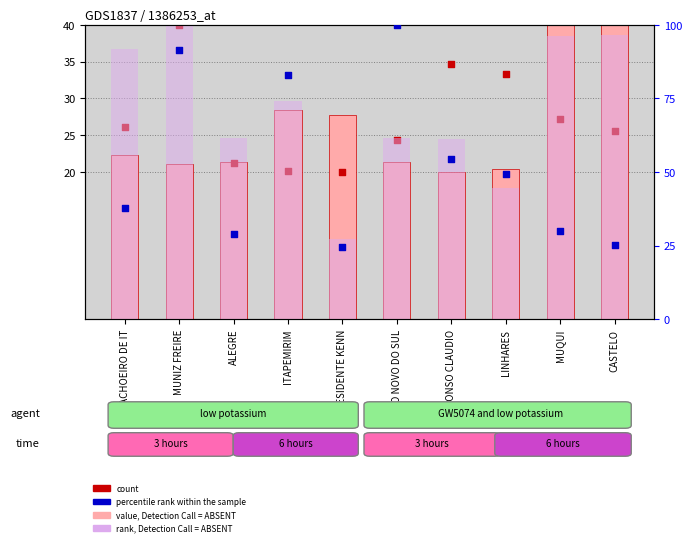

Which series has the largest total across all categories?

rank, Detection Call = ABSENT